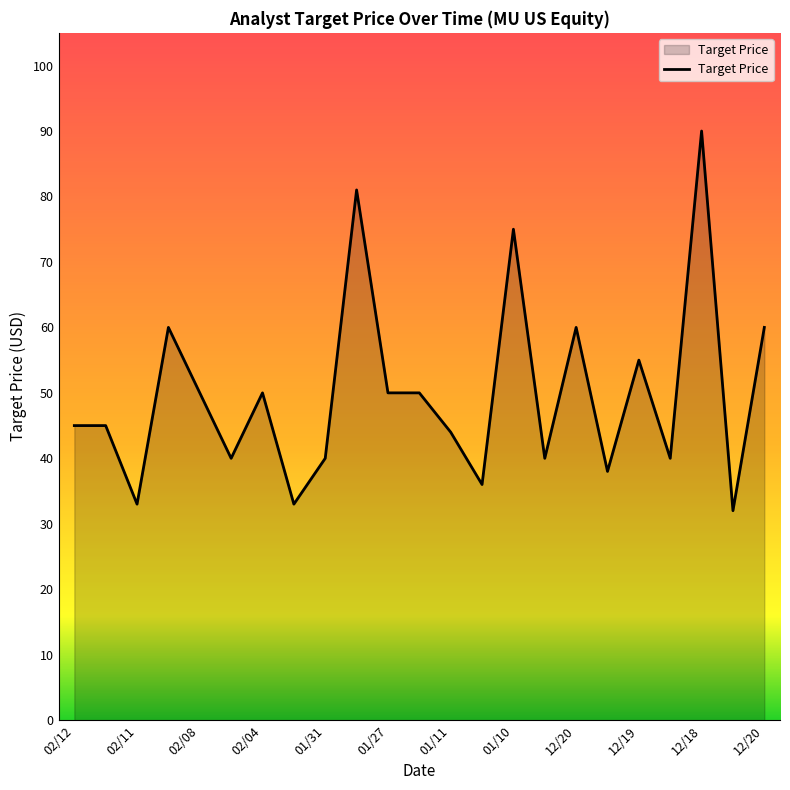

What is the difference between the maximum and minimum values?

58